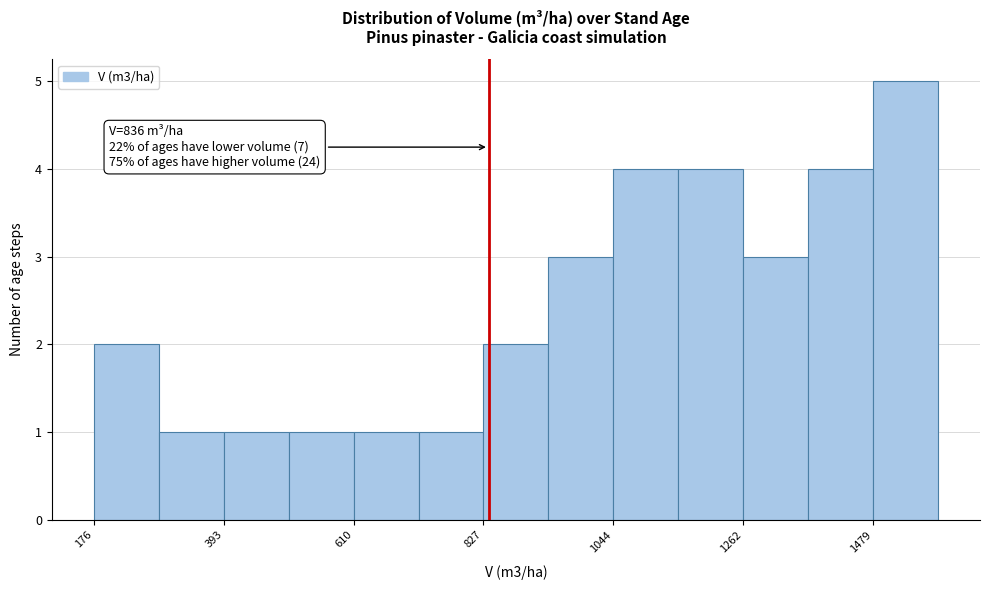

Read against the x-axis, roughly where is the centre of the tallest bar?

1550